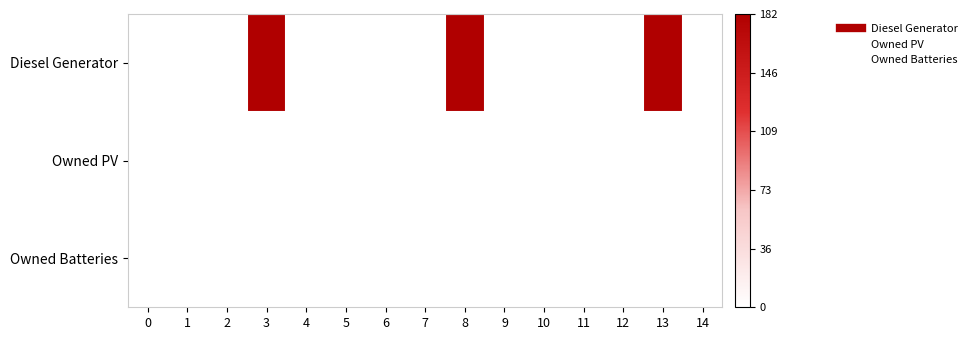

Between 4 and 8, which is larger?

8